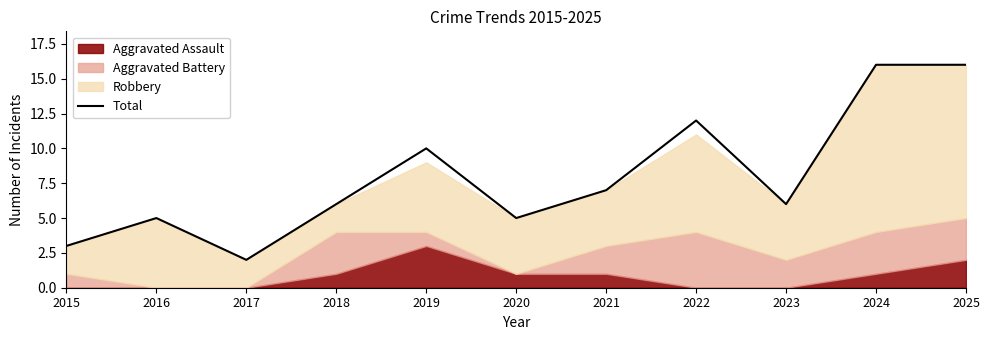

How many interior local peaks (higher than both neighbors) does the data have?

3